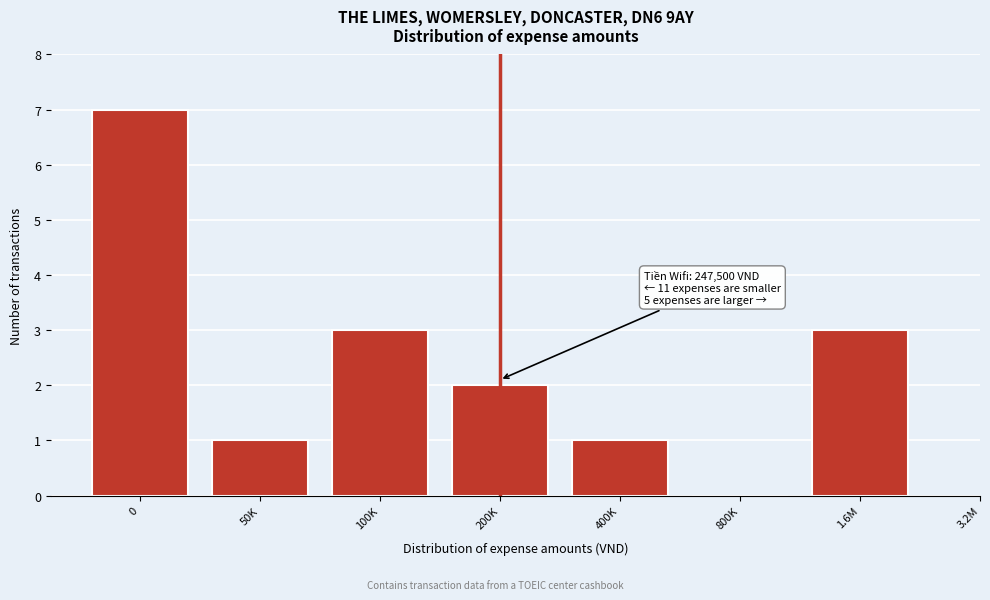

Reading right to left, transcribe all the data shown in this chart.

1.6M=3	800K=0	400K=1	200K=2	100K=3	50K=1	0=7